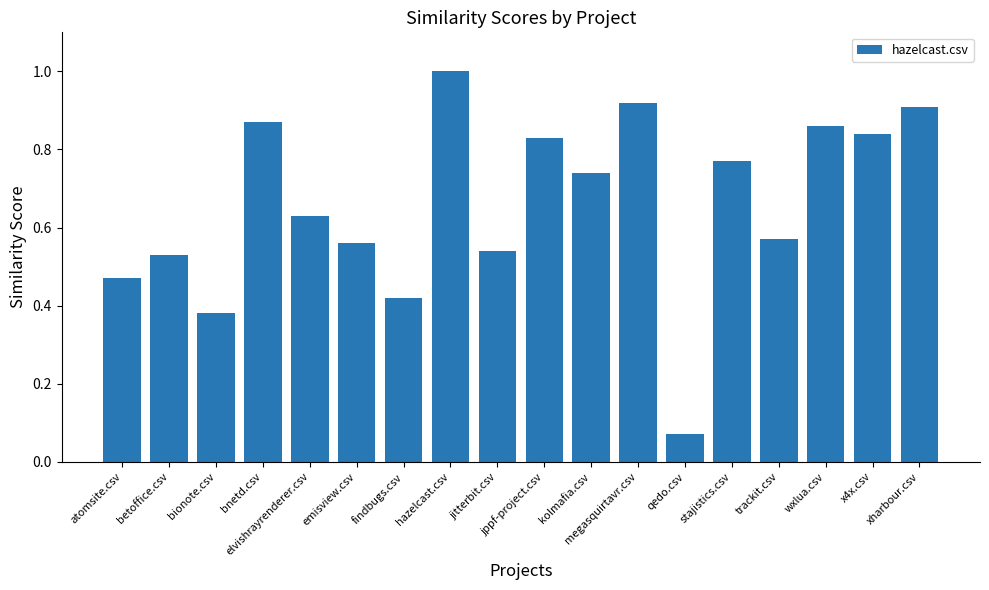

What is the label of the 7th bar from the right?

megasquirtavr.csv